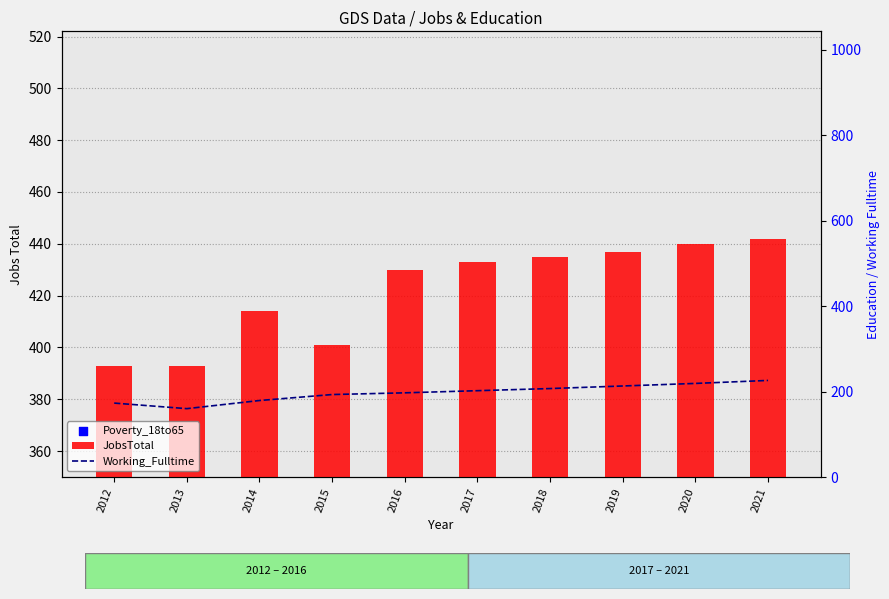

Which series contains the highest Y value?

JobsTotal